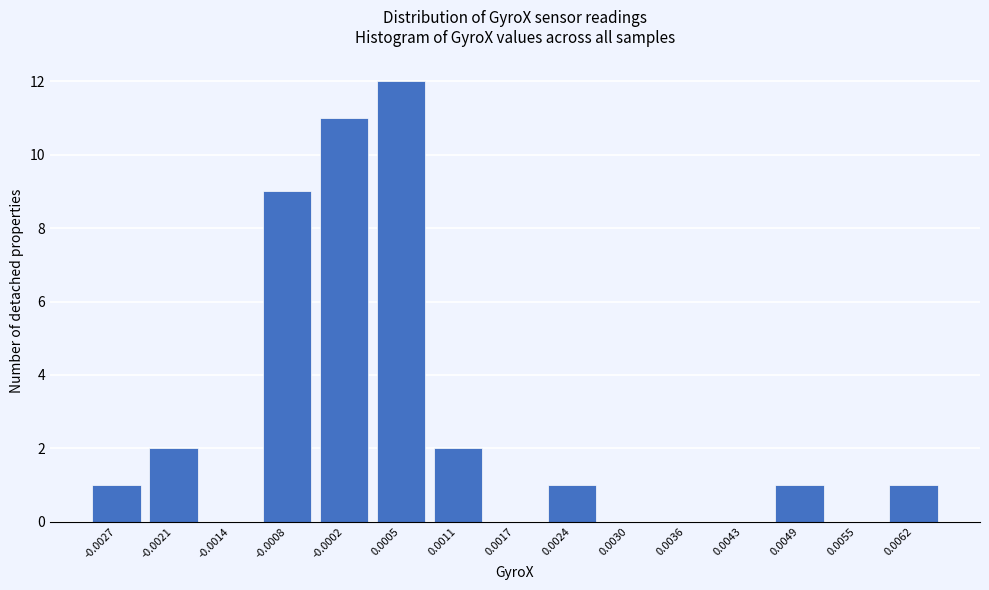

Reading right to left, list all the values displayed in this chart.

0.0062=1	0.0055=0	0.0049=1	0.0043=0	0.0036=0	0.0030=0	0.0024=1	0.0017=0	0.0011=2	0.0005=12	-0.0002=11	-0.0008=9	-0.0014=0	-0.0021=2	-0.0027=1